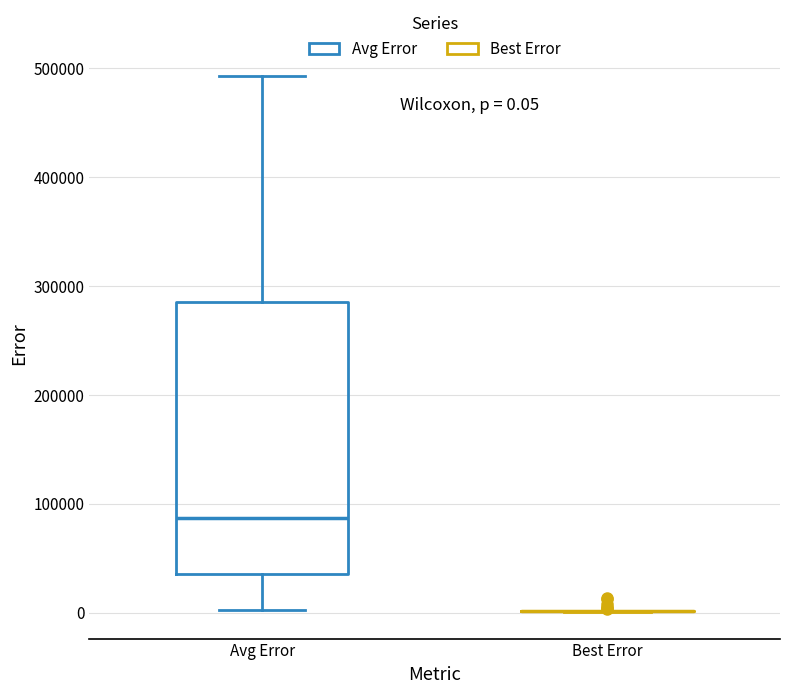

Which box is the tallest, from its lower edge to its upper edge?

Avg Error